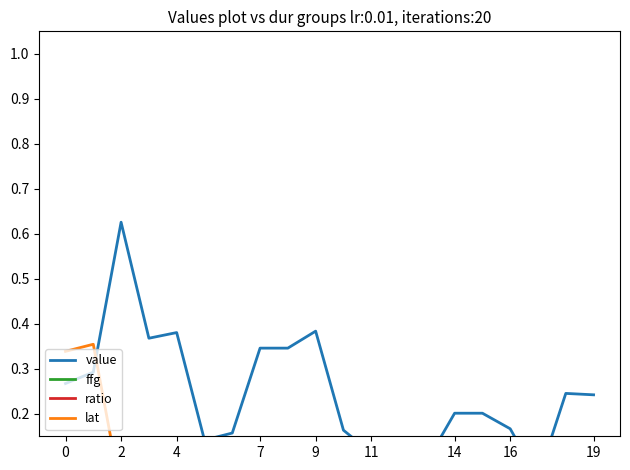

List the series in order of their peak value, highest first.

value, lat, ffg, ratio